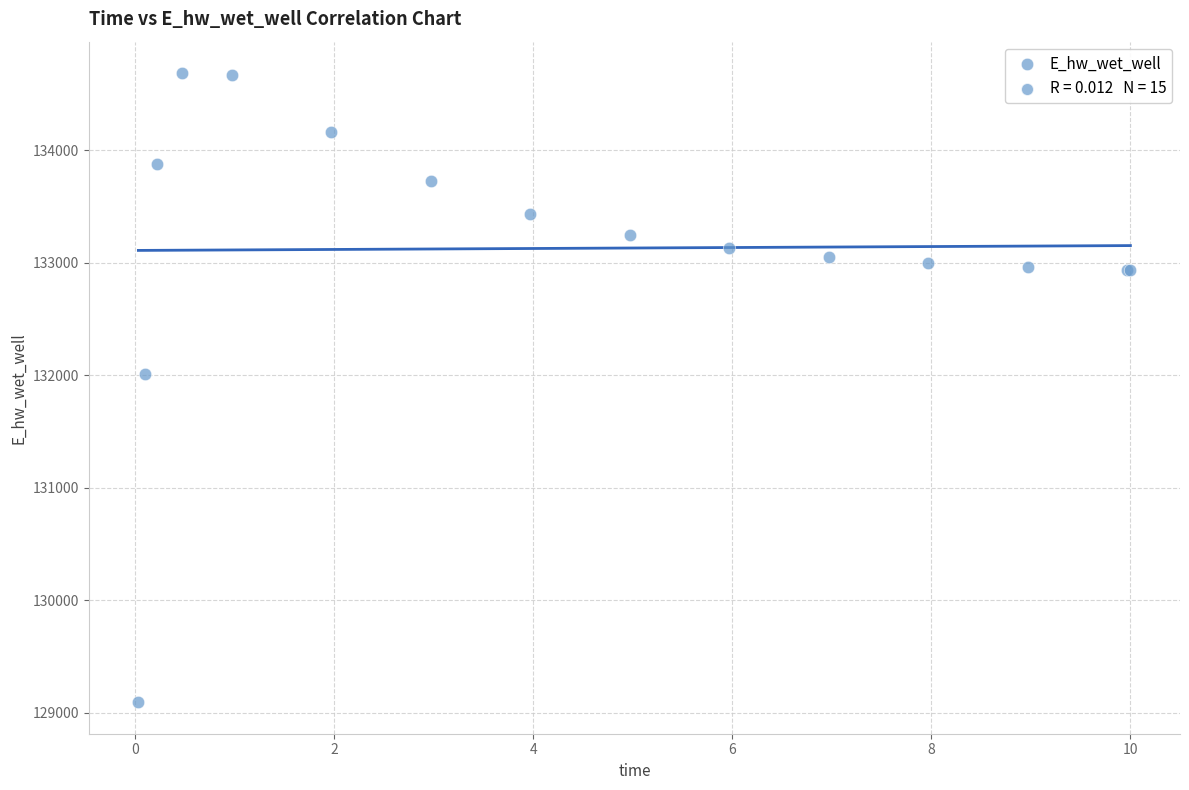

What Y value in the scatter plot is closest to 131888?

132010.1